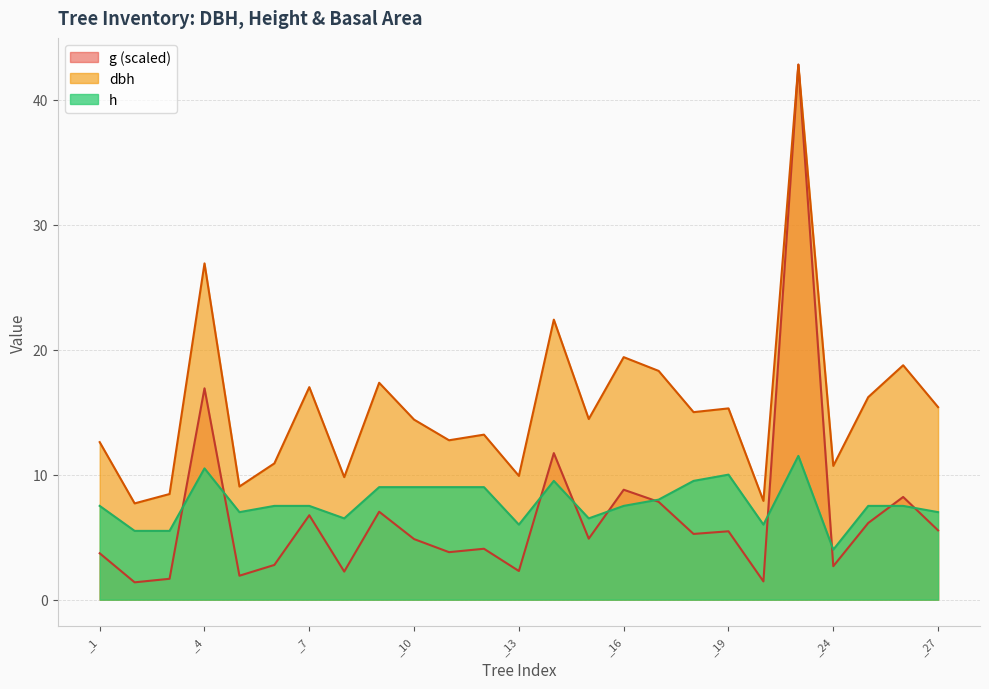

What is the value of the g_intrasp_scaled point at the 3rd from the left?

1.7